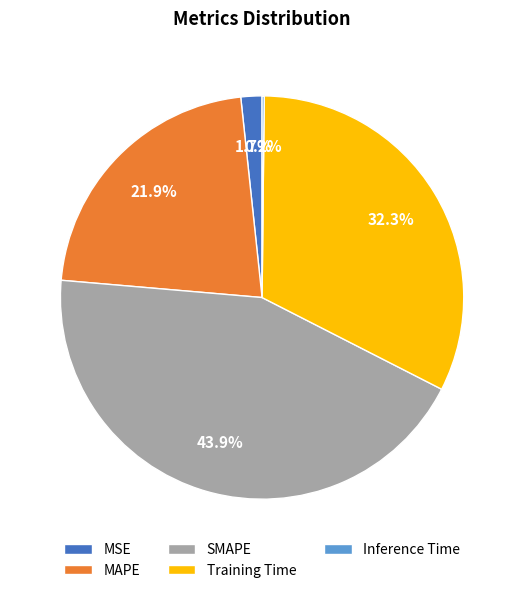

Do MSE and SMAPE together represent more than half of the pie?

No